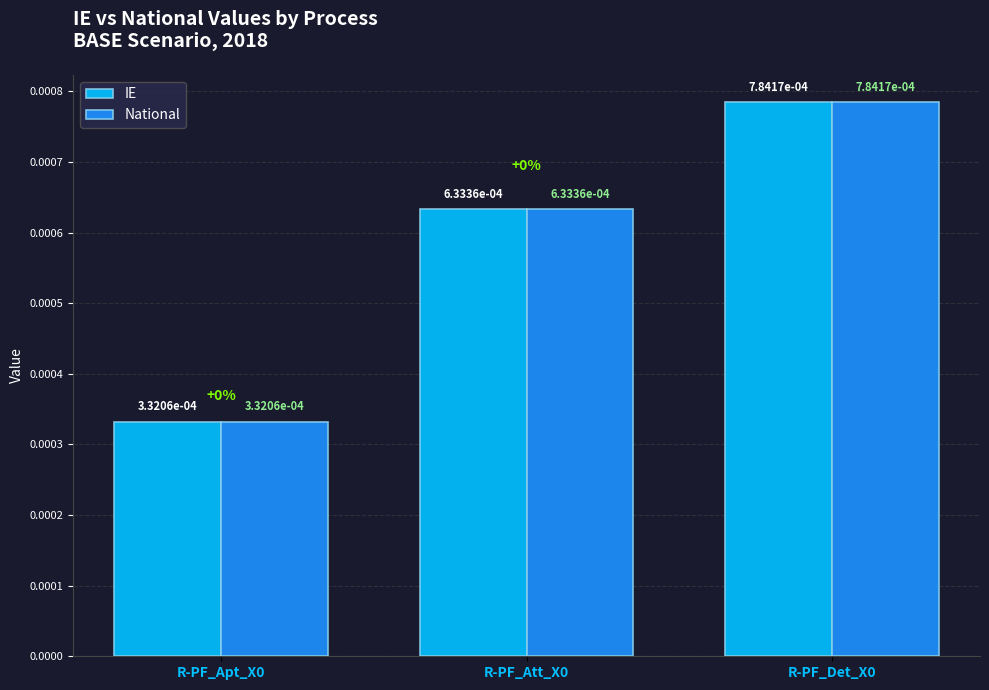

The IE series shows 0.0 at R-PF_Apt_X0. True or false?

True